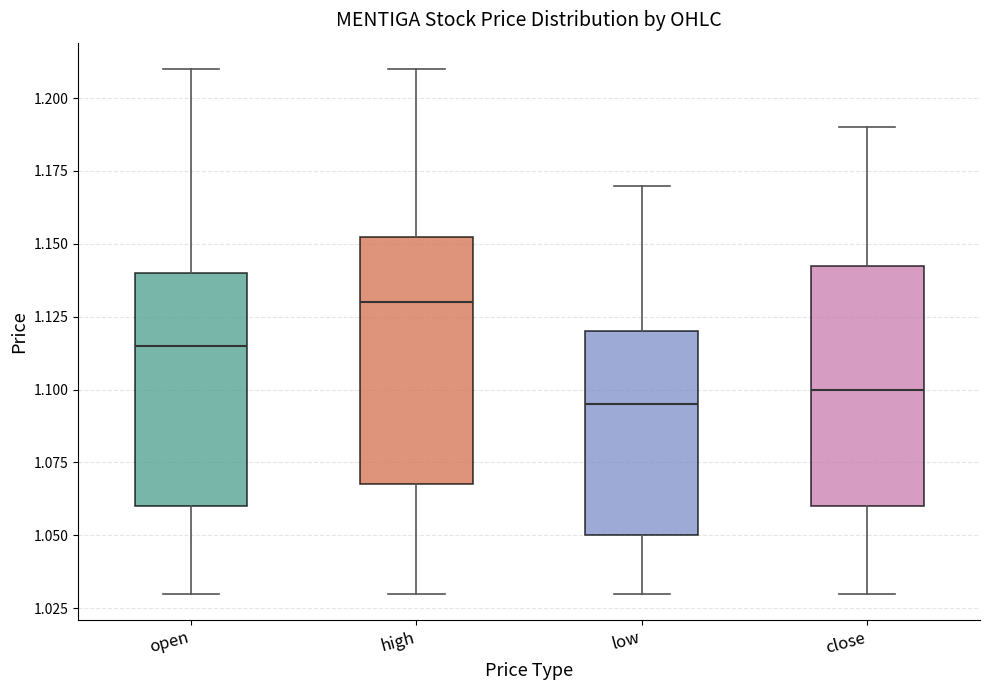

Where does the median line of the box for high sit on the y-axis? The values are not printed on the chart, so give them approximately, as read against the axis.

1.130